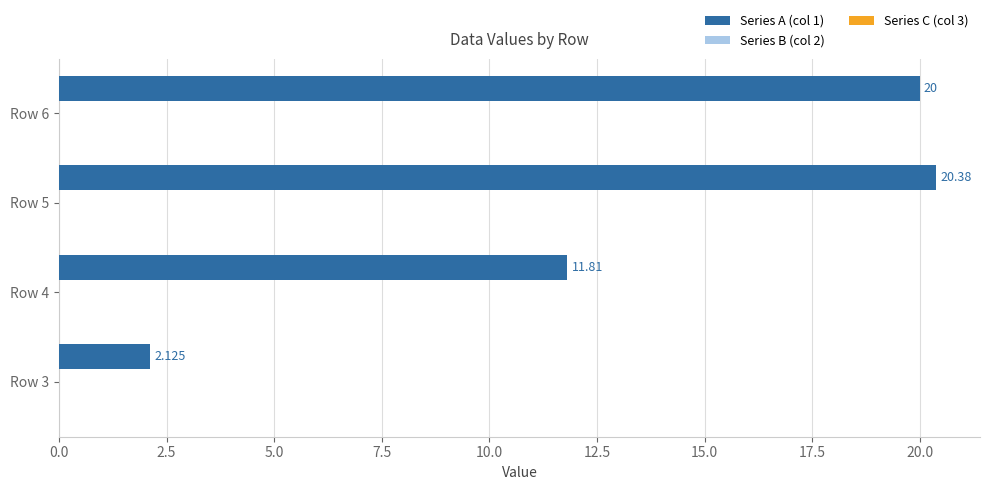

How many data points does each series have?

4